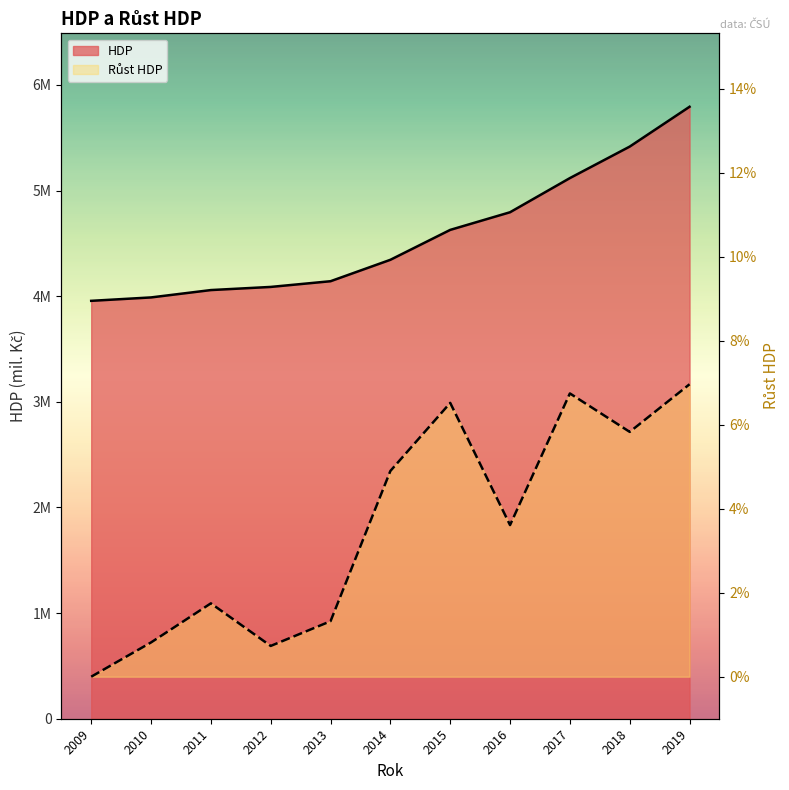

The value of Růst HDP at 2013 is 0.0. True or false?

True